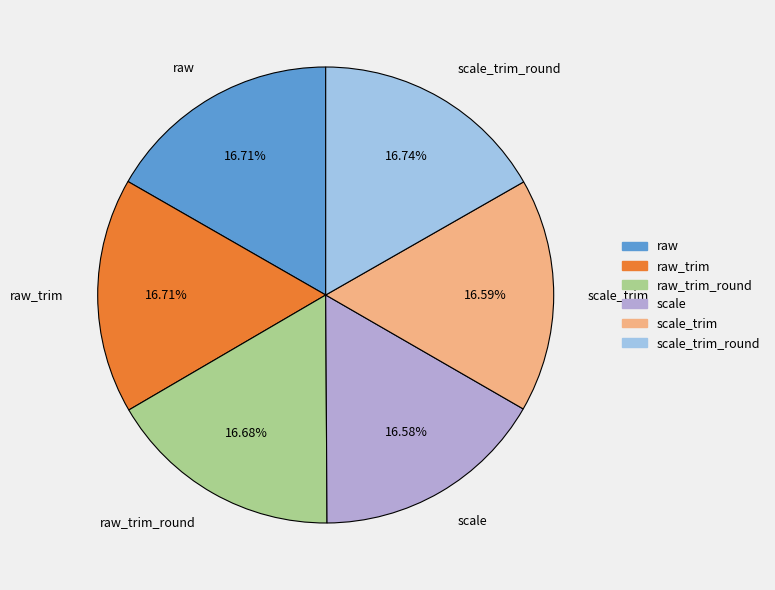

Is scale_trim the majority of the pie?

No